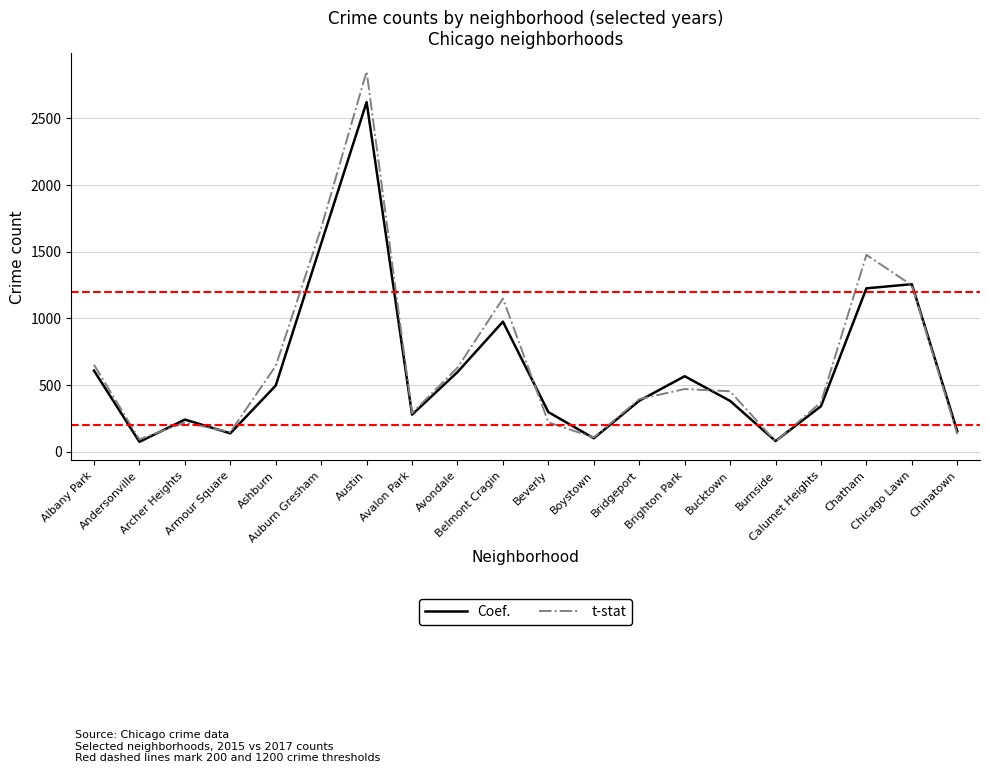

What are all the series names shown in the legend?

Coef., t-stat